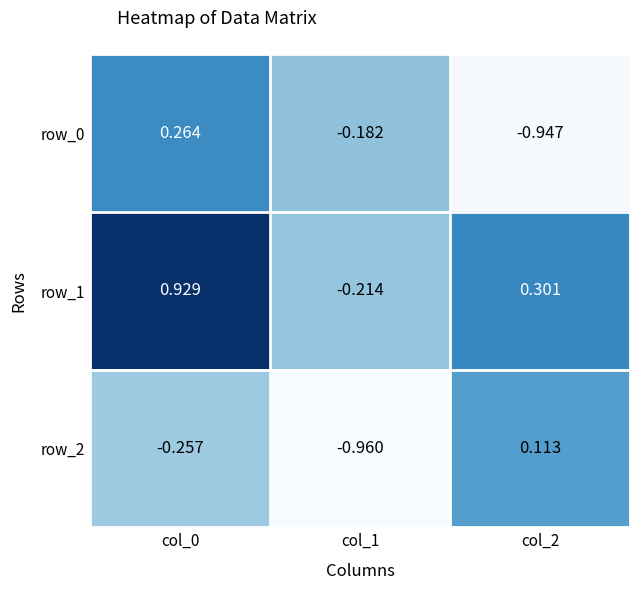

List the series in order of their peak value, highest first.

row_1, row_0, row_2